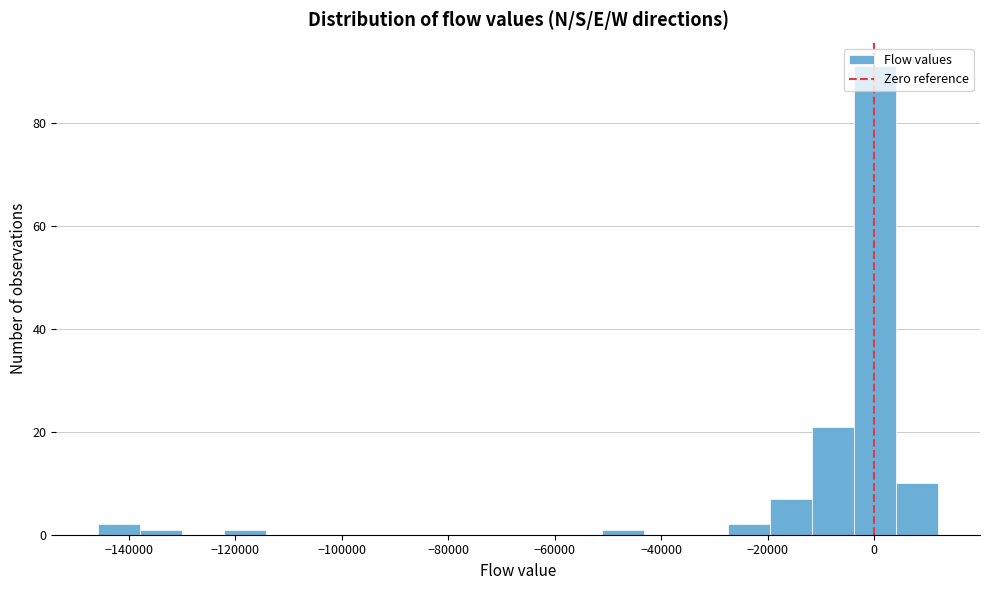

Read against the x-axis, roughly where is the centre of the tallest bar?

0